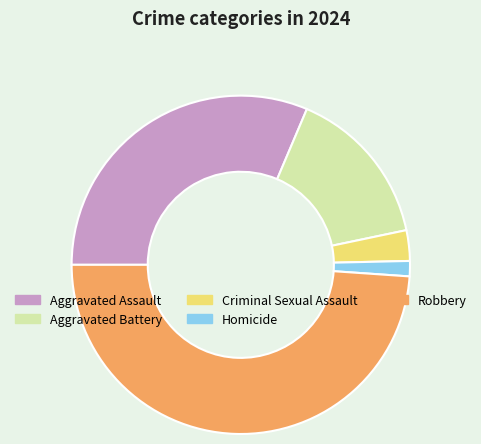

Does Aggravated Assault represent more than half of the total?

No